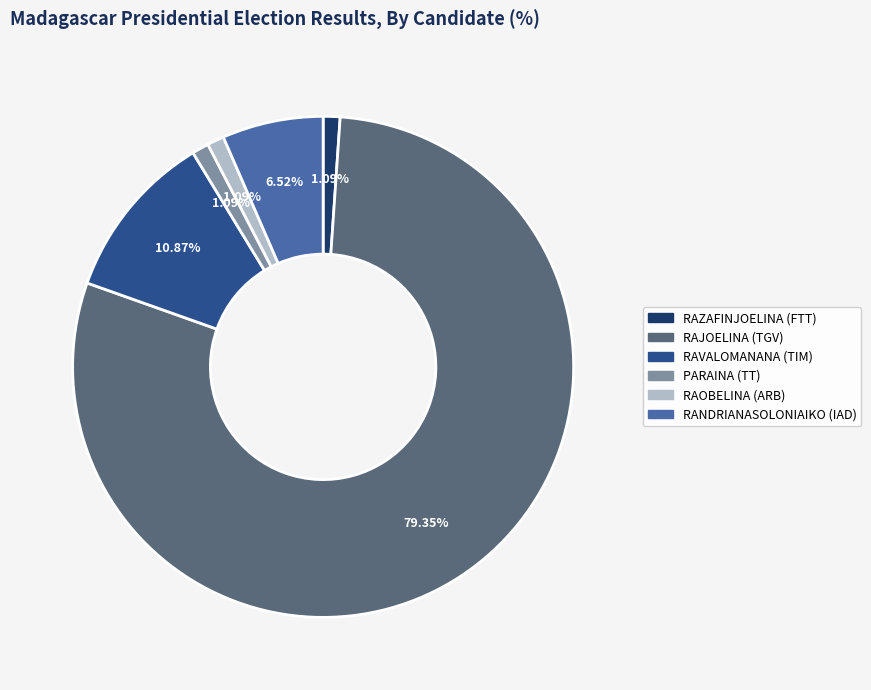

Count the number of slices in the pie.

6